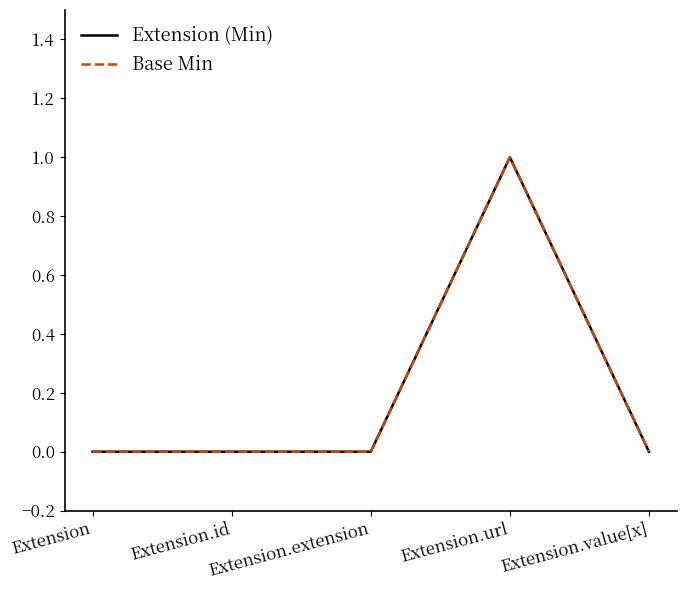

True or false: Extension (Min) and Base Min intersect in this chart.

False